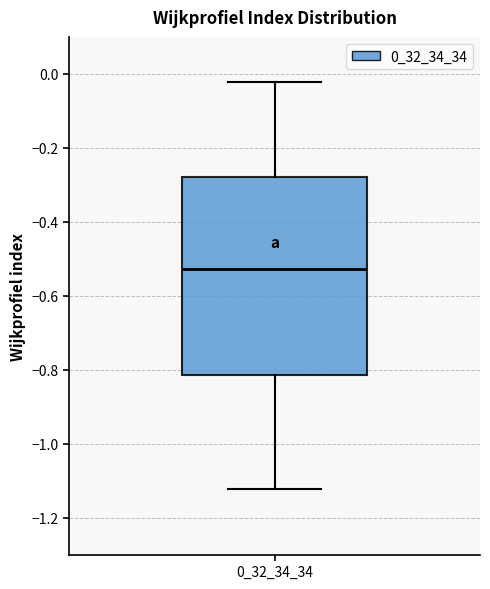

Read this box plot against the y-axis: the position of the median line, the range covered by the box, and the ends of both whiskers. The values are not printed on the chart, so give them approximately, as read against the axis.

median -0.52, box -0.82 to -0.28, whiskers -1.12 to -0.02